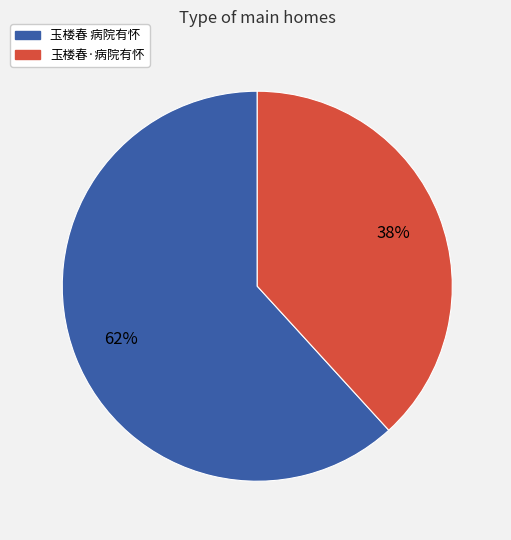

Approximately how many times larger is the value at 玉楼春 病院有怀 compared to 玉楼春·病院有怀?

1.6